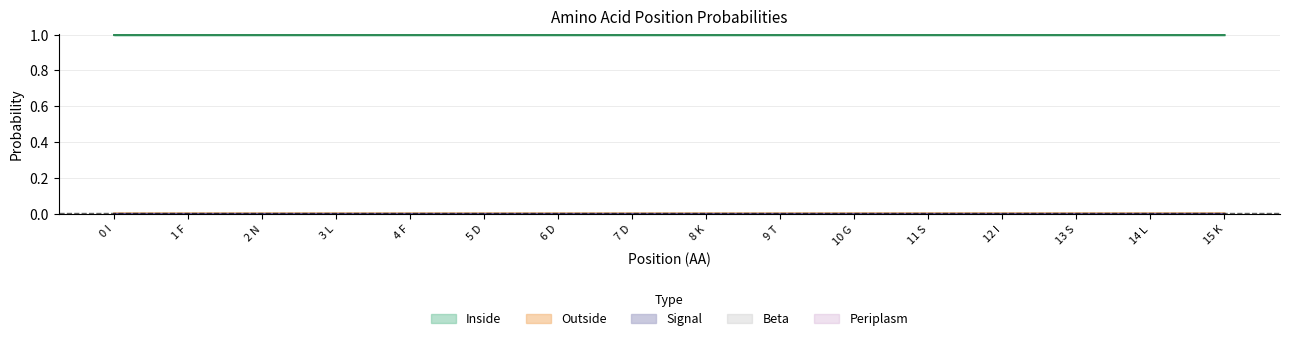

Is the value of Outside at 13 S greater than the value of Signal at 1 F?

Yes